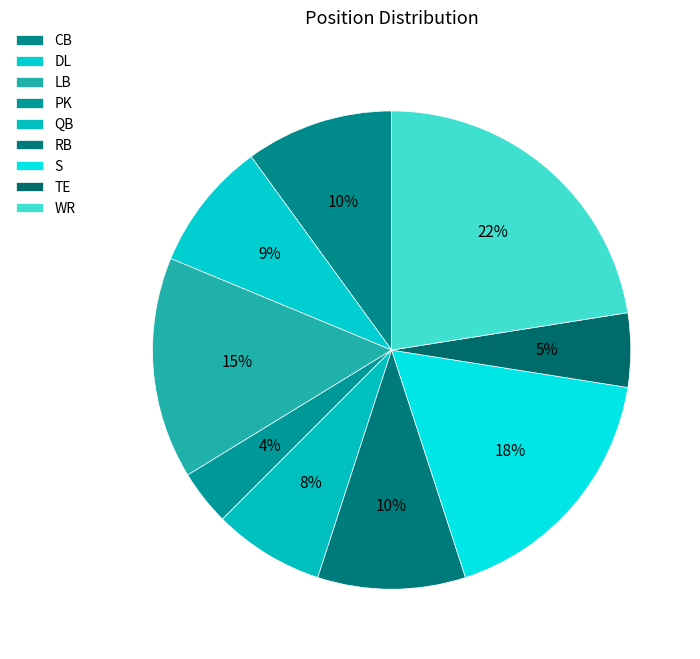

Rank the categories by value from lowest to highest.

PK, TE, QB, DL, CB, RB, LB, S, WR